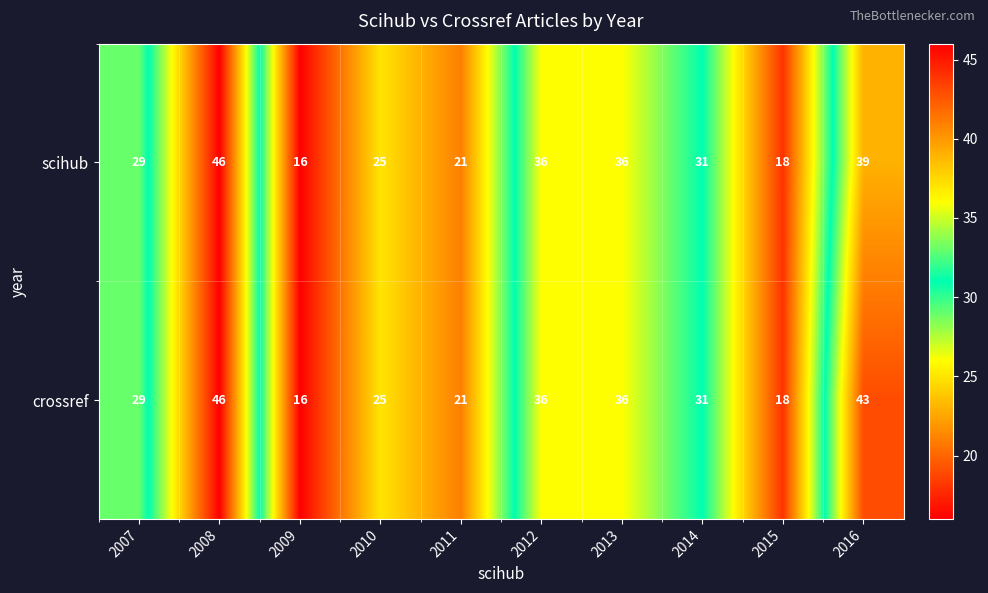

At how many categories does at least one series exceed 20?

8